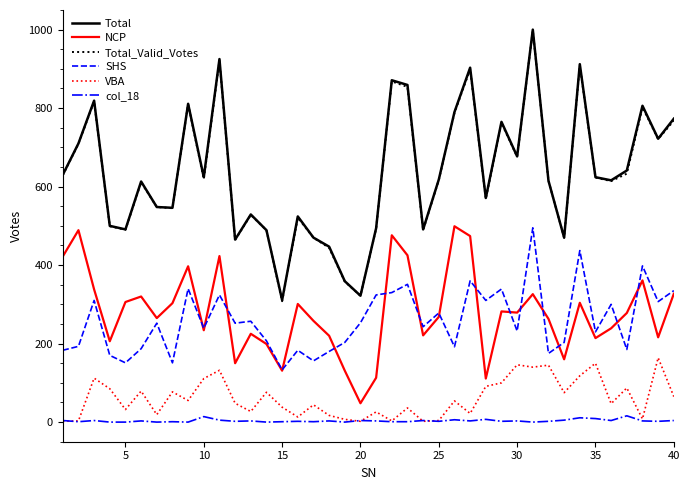

What is the maximum value shown in the chart?

1000